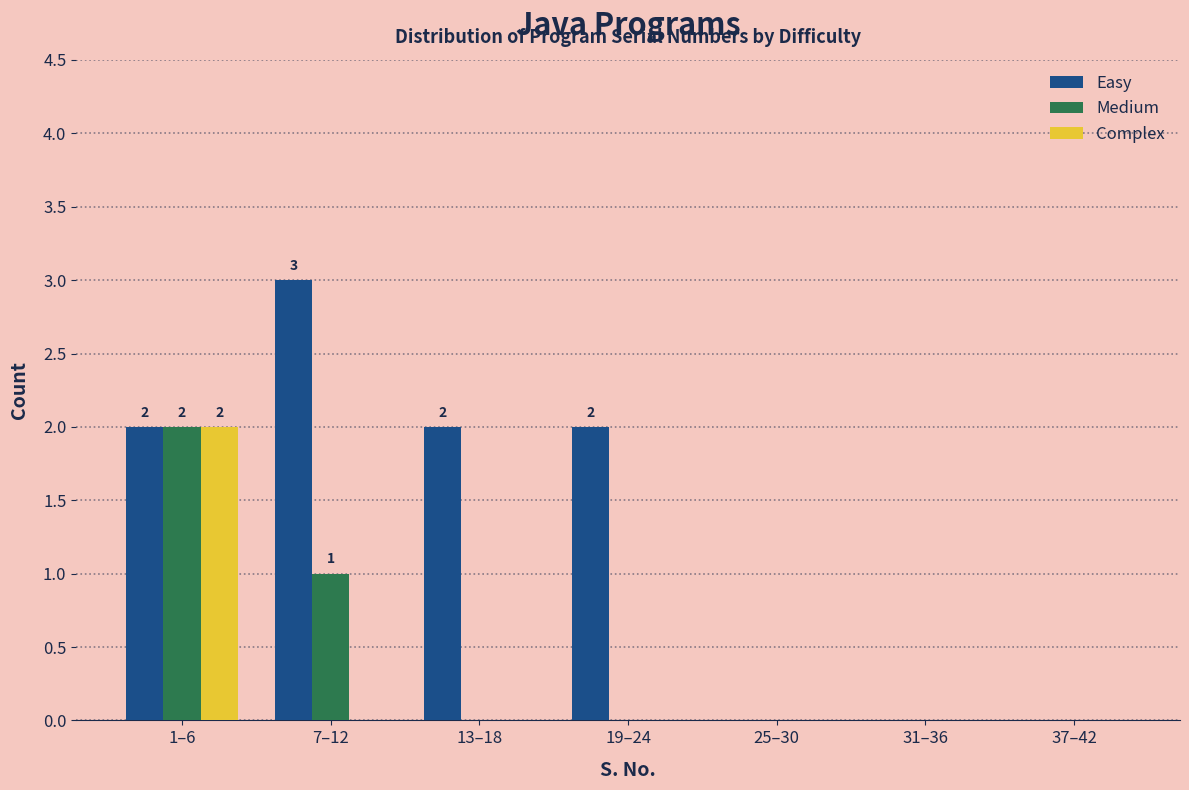

Between 7–12 and 25–30, which series saw the biggest shift?

Easy